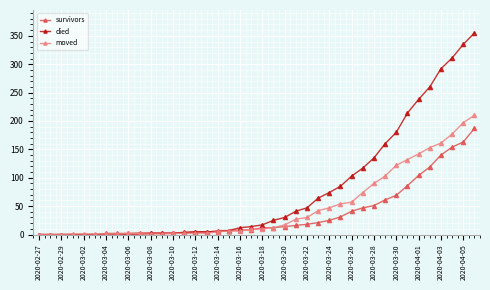

At how many categories does at least one series exceed 300?

3